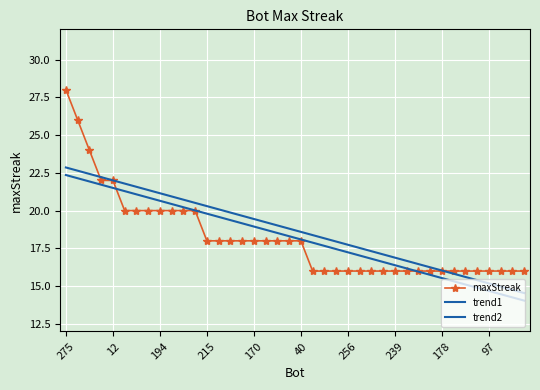

Is this an area chart (filled region under the line)?

No